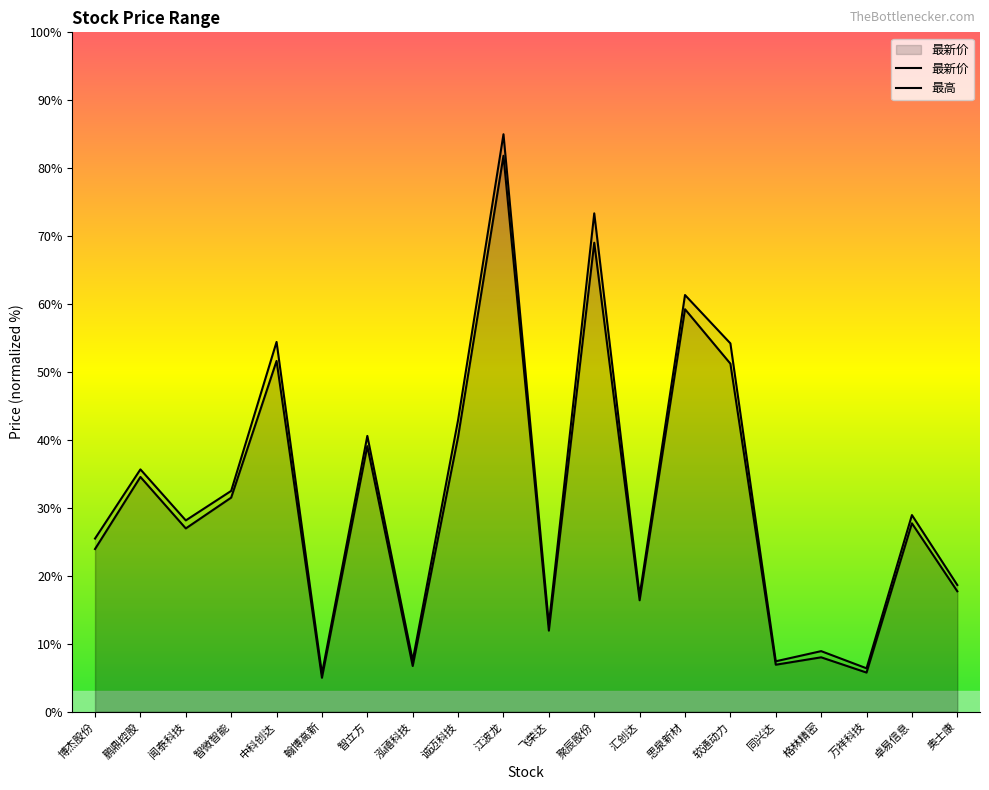

At 卓易信息, list the series in order from largest to smallest.

最高, 最新价